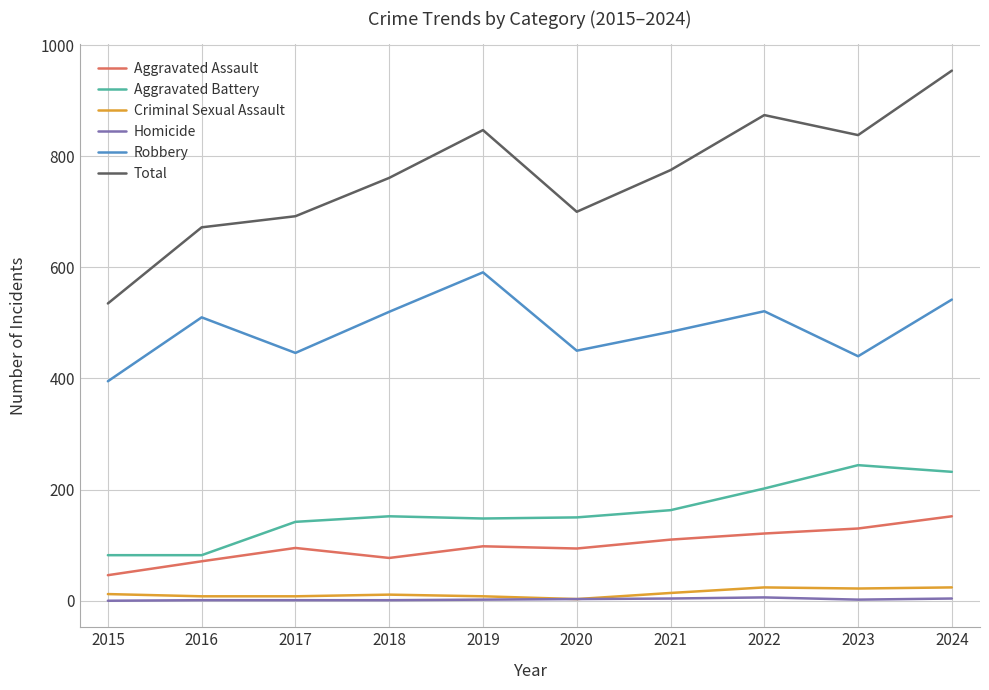

Rank the series by their maximum value, from lowest to highest.

Homicide, Criminal Sexual Assault, Aggravated Assault, Aggravated Battery, Robbery, Total